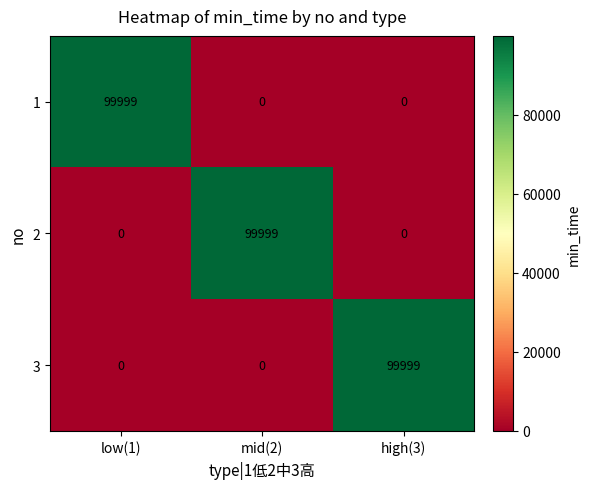

What value does the 2 series have at mid(2)?

99999